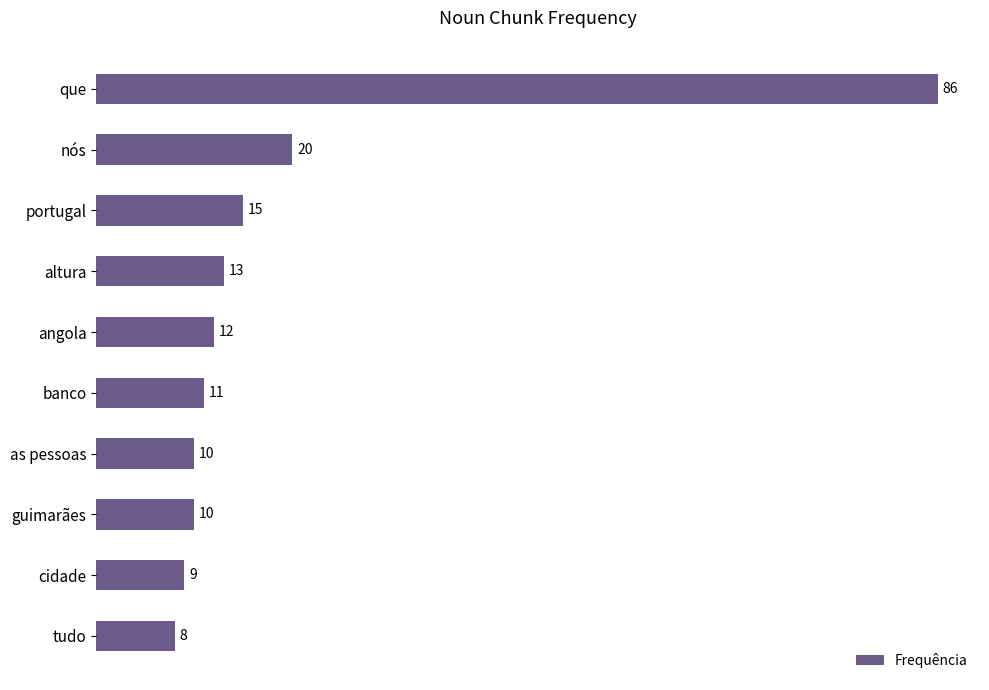

Which has a higher value, portugal or cidade?

portugal